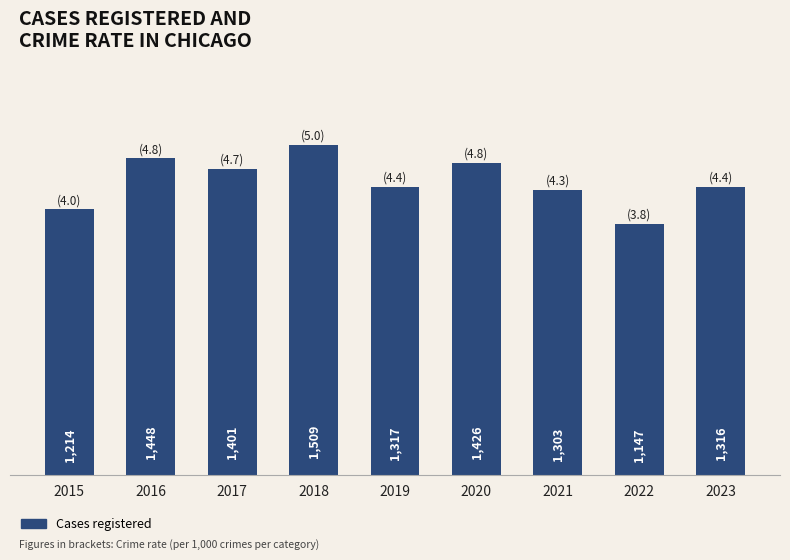

The value at 2022 is 598. True or false?

False